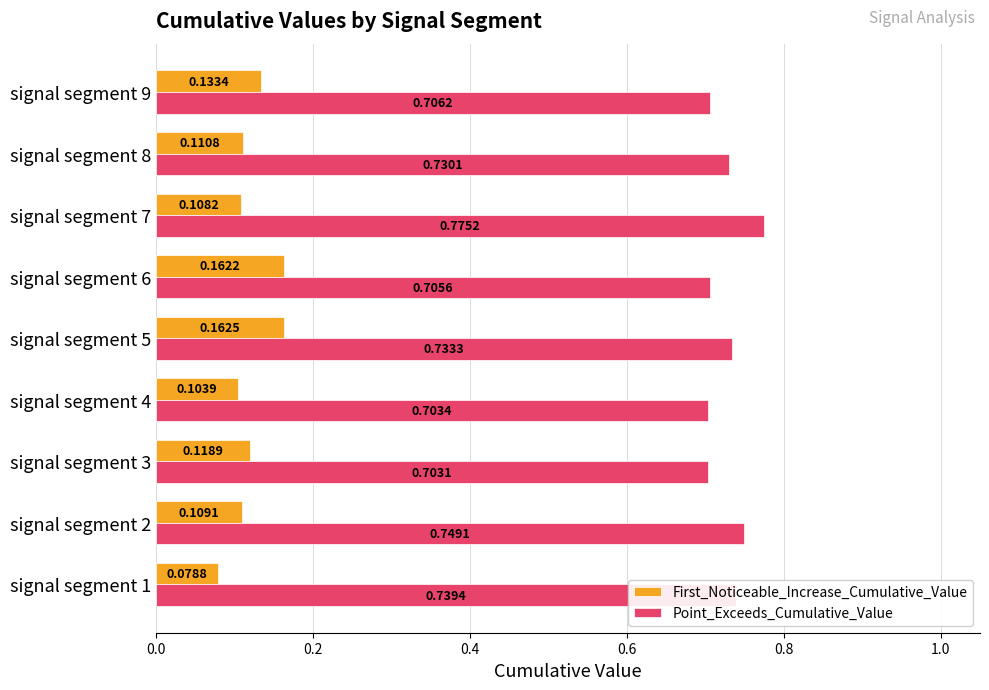

What is the sum of all First_Noticeable_Increase_Cumulative_Value values?

1.1